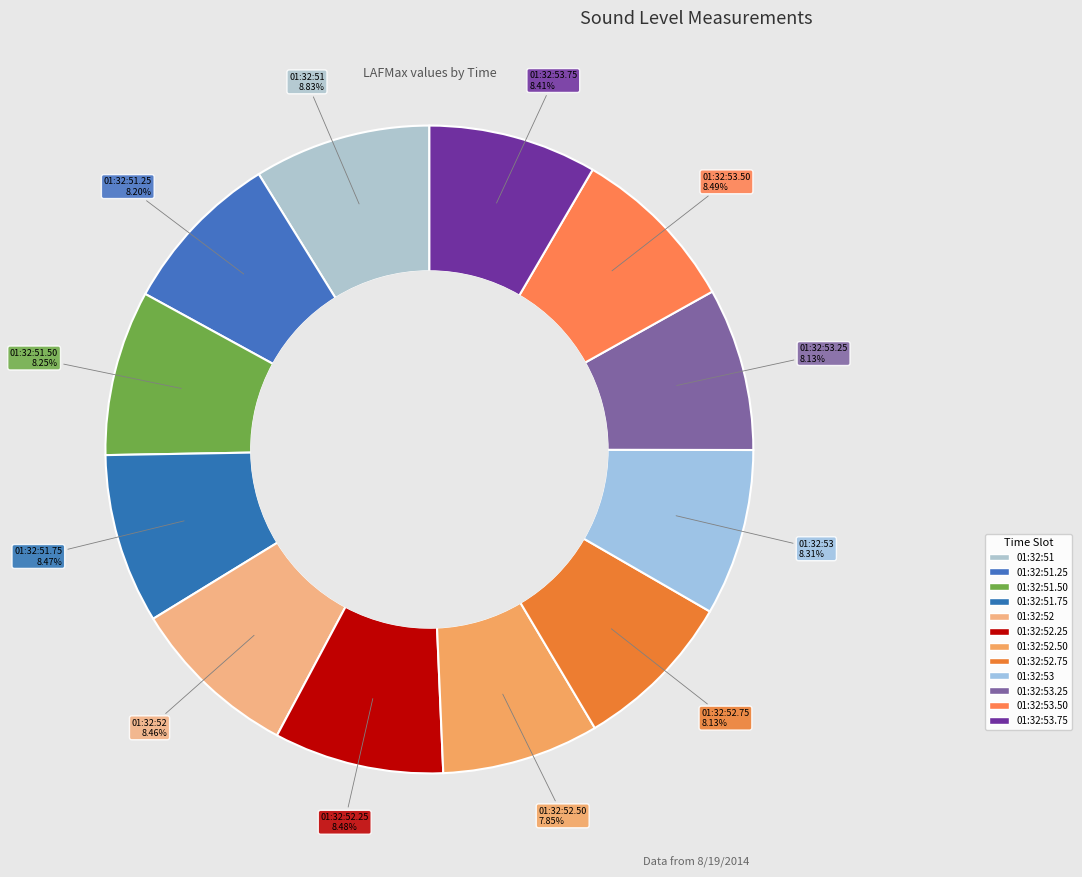

Which has a higher value, 01:32:51 or 01:32:52.50?

01:32:51